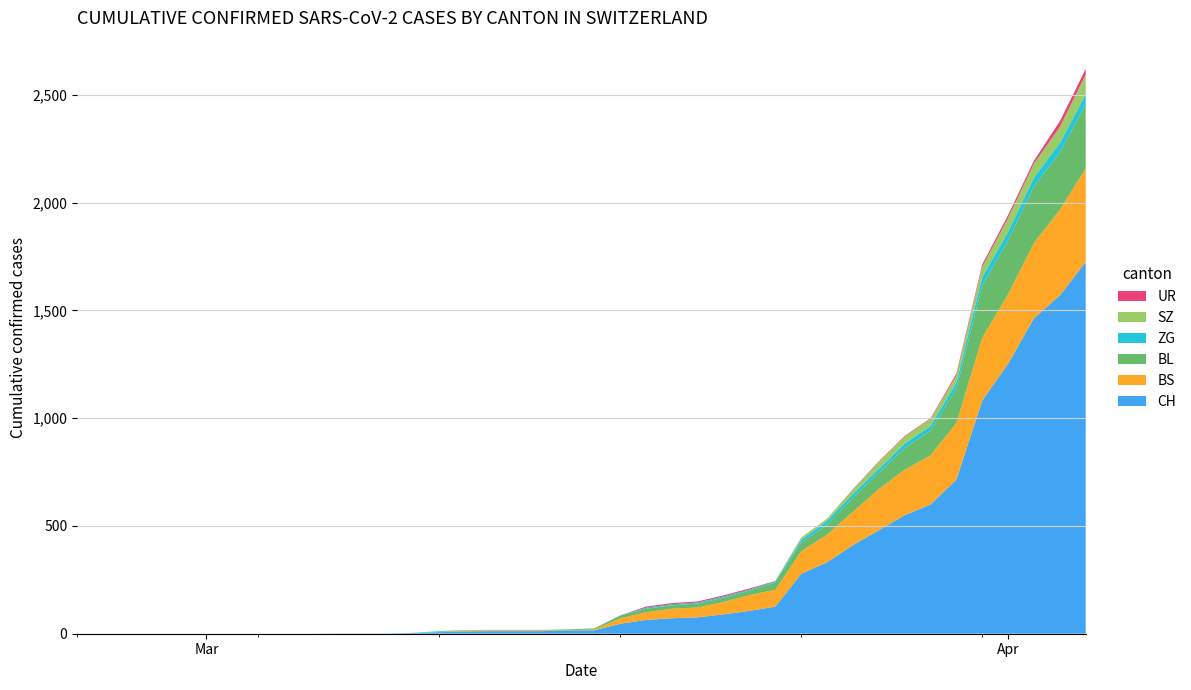

Reading left to right, list all the values displayed in this chart.

CH: 0	0	0	0	0	0	0	0	0	0	1	1	1	3	7	11	12	12	12	15	16	46	64	72	76	90	106	126	278	332	411	480	550	600	715	1082	1253	1464	1570	1725
BS: 0	0	0	0	0	0	0	0	0	0	0	0	0	0	0	4	4	4	4	0	4	25	36	44	46	57	73	78	105	128	155	191	211	228	263	292	323	350	397	434
BL: 0	0	0	0	0	0	0	0	0	0	0	0	0	1	2	2	2	2	2	5	5	13	16	16	18	21	21	35	40	46	65	76	100	115	158	242	249	262	266	298
ZG: 0	0	0	0	0	0	0	0	0	0	0	0	0	0	3	0	0	0	0	0	0	0	5	5	5	5	5	5	12	18	18	18	21	21	29	39	40	41	44	46
SZ: 0	0	0	0	0	0	0	0	0	0	0	0	0	0	0	0	0	0	0	0	0	0	0	0	0	0	0	0	10	10	20	32	33	33	33	48	65	65	75	92
UR: 0	0	0	0	0	0	0	0	0	0	0	0	0	0	0	0	0	0	0	0	0	1	5	5	5	5	5	1	1	0	2	3	3	3	9	11	13	13	26	26